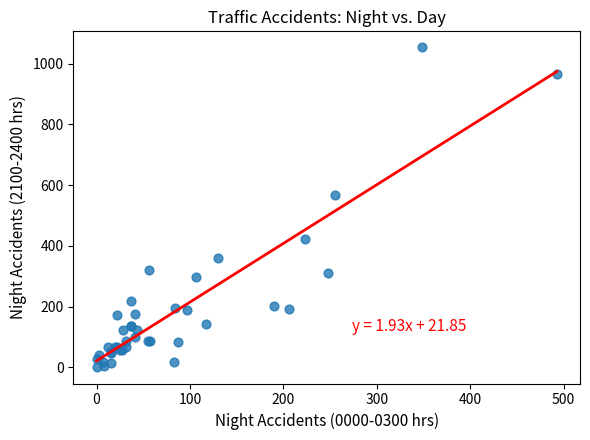

What Y value in the scatter plot is closest to 527?

568